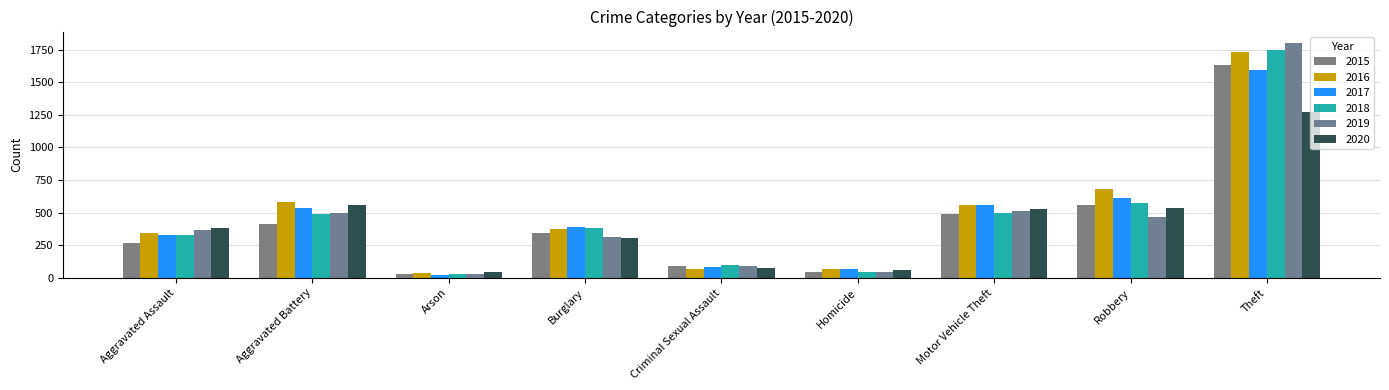

Which label corresponds to the smallest value in the chart?

Arson